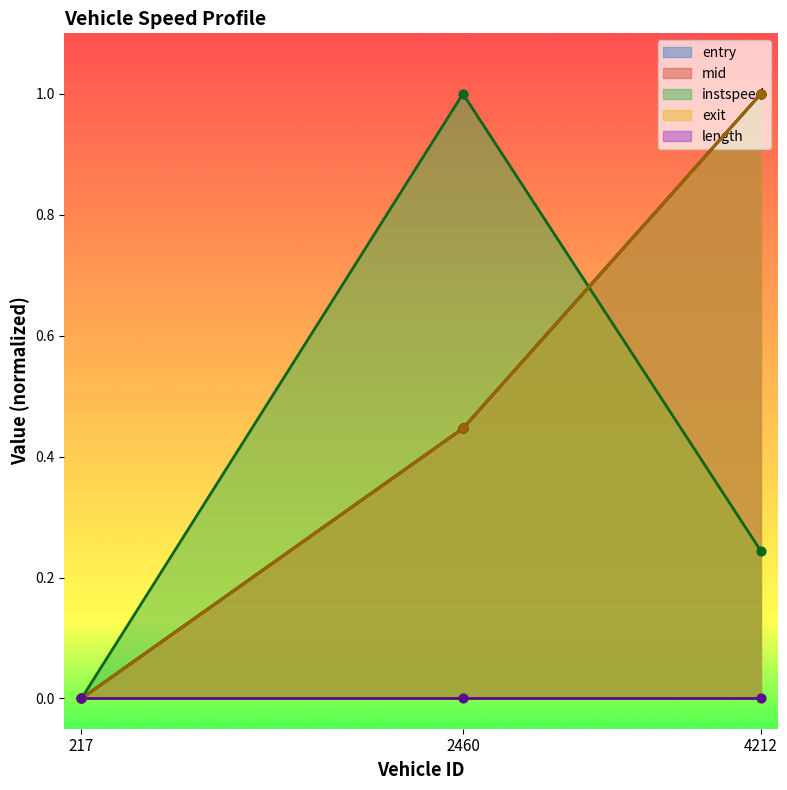

What is the total value across all series at 2460.0?

2.3